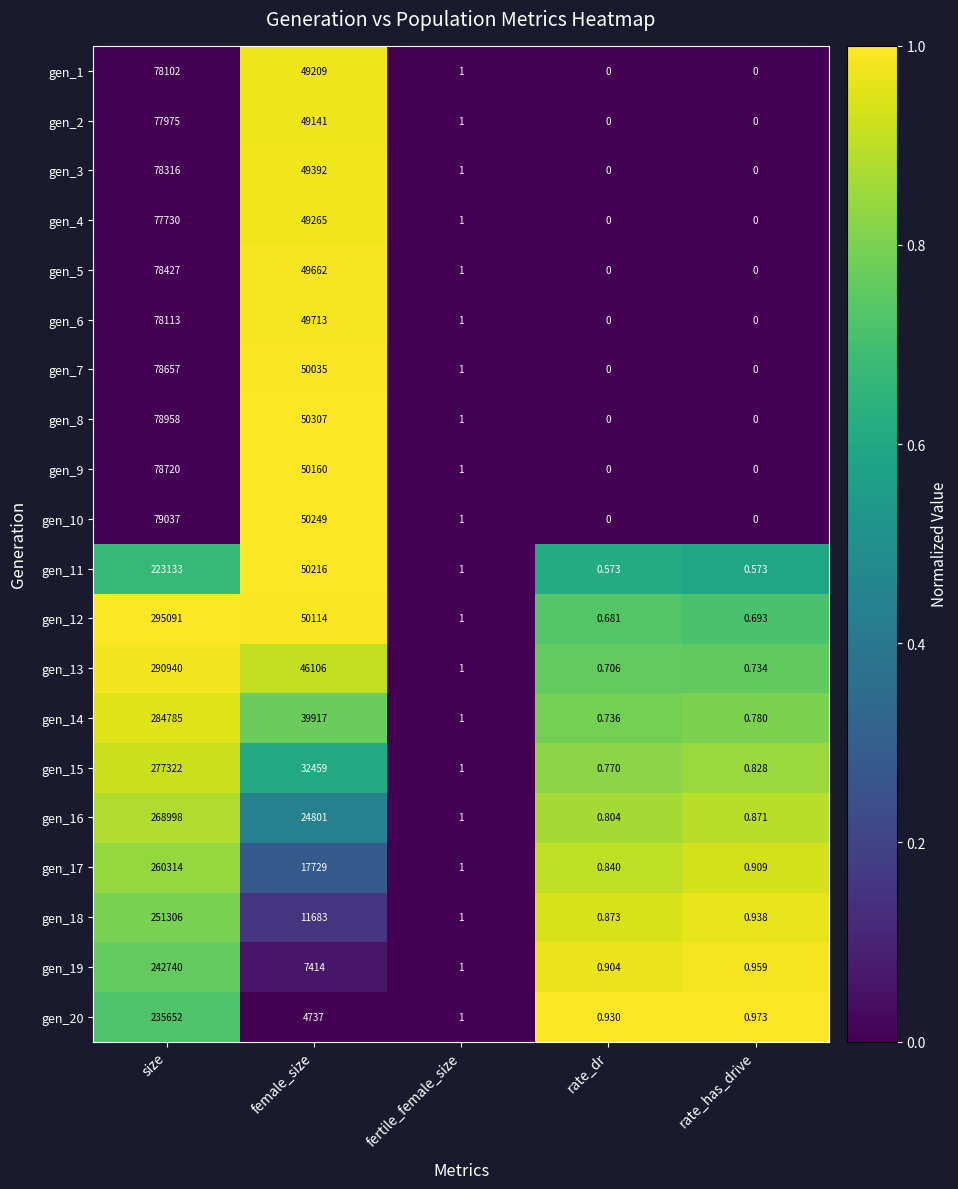

Where does the gen_13 series first go above 1?

size